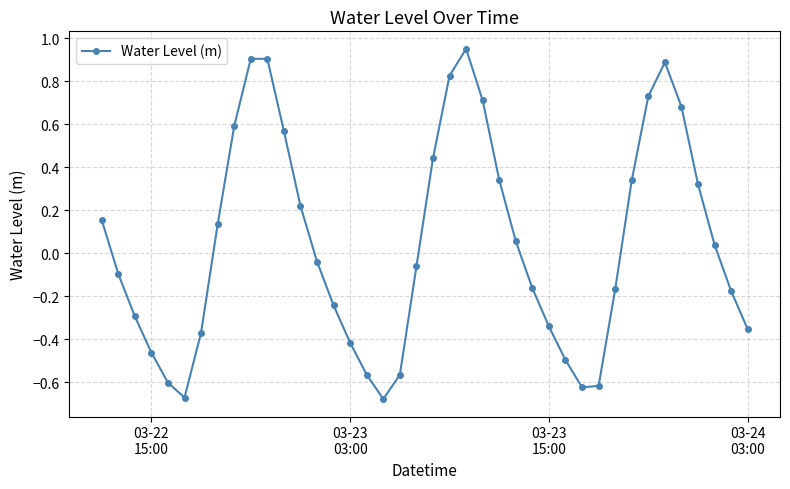

What is the difference between the maximum and minimum values?

1.6